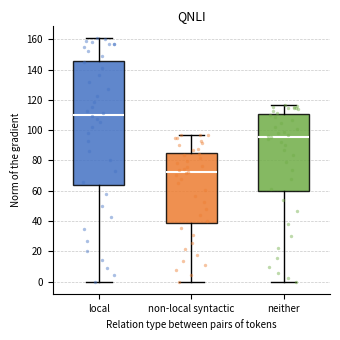

Comparing the boxes themselves (not the whiskers), which one is the tallest?

local